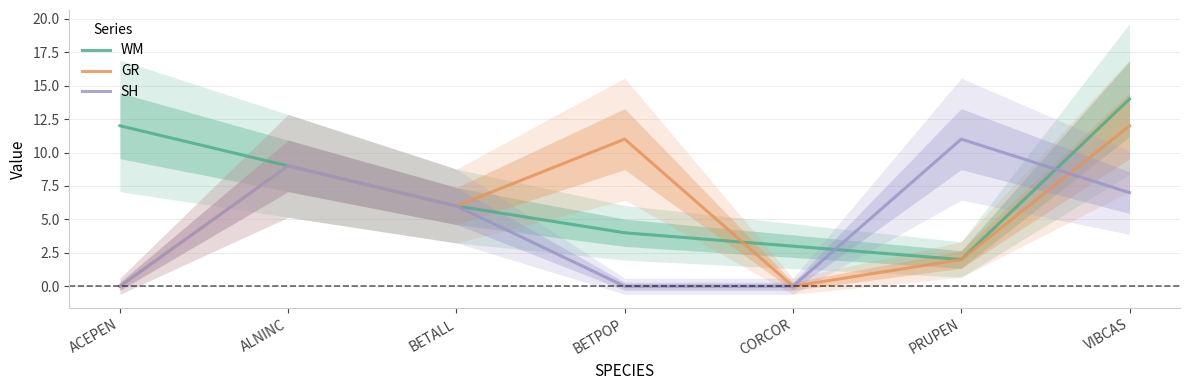

Rank the categories by SH value from highest to lowest.

PRUPEN, ALNINC, VIBCAS, BETALL, ACEPEN, BETPOP, CORCOR